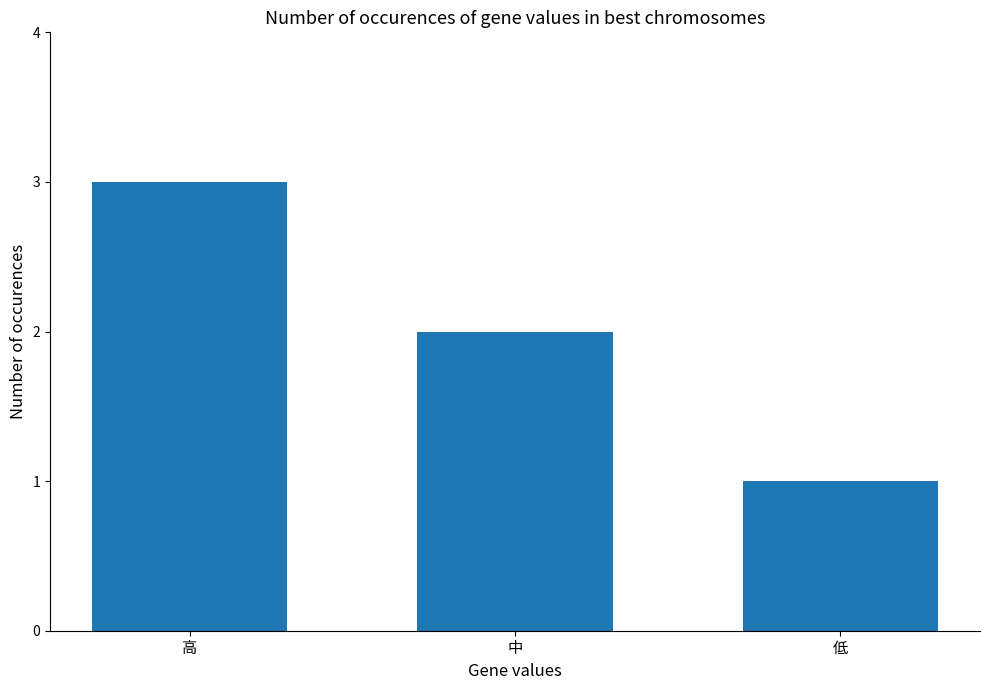

True or false: the data shows 2 at 中.

True